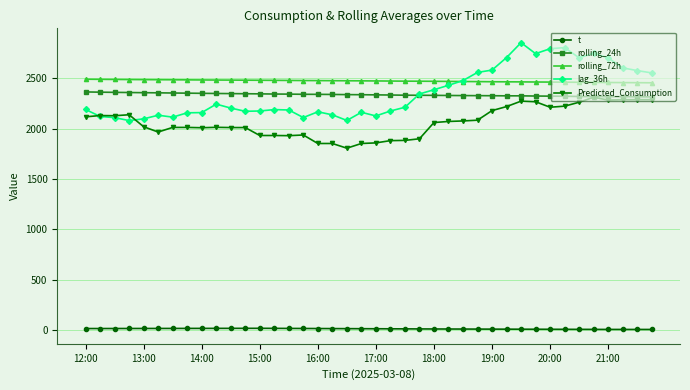

How many data points in lag_36h are less than 2204?

20